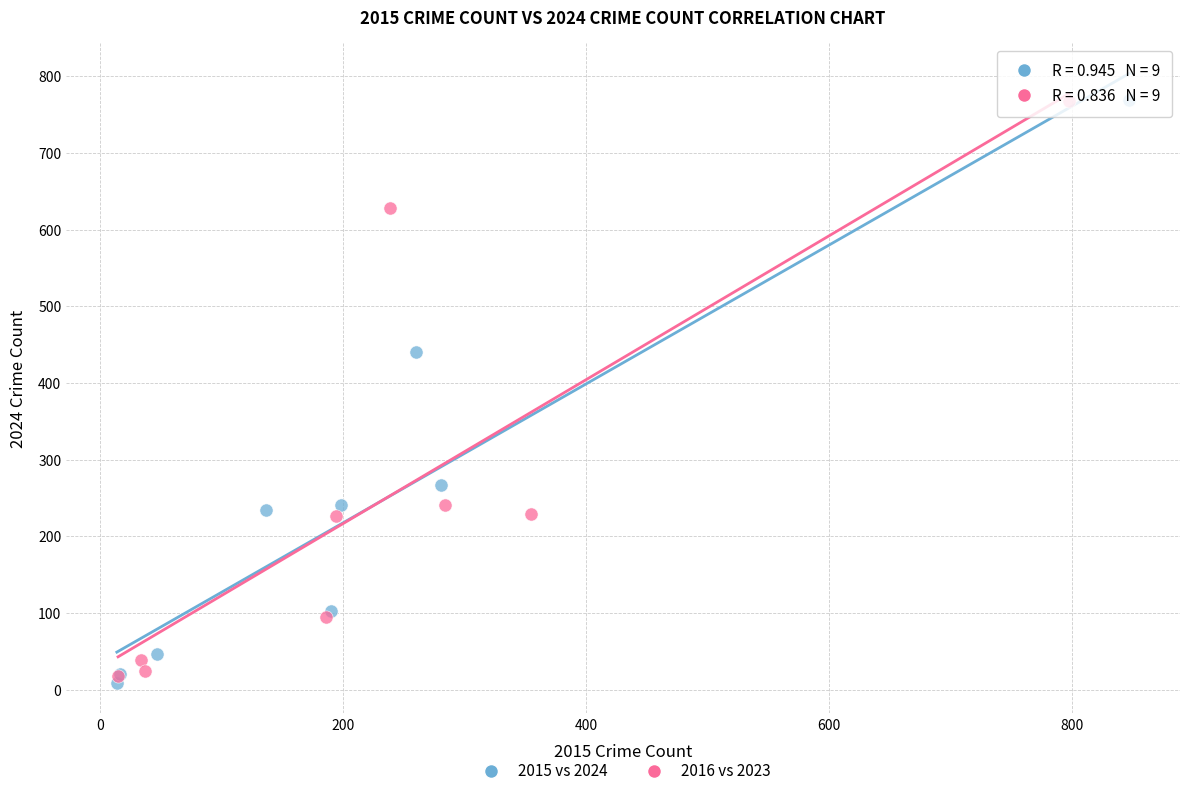

Which series has the largest Y range (max minus min)?

2015 vs 2024